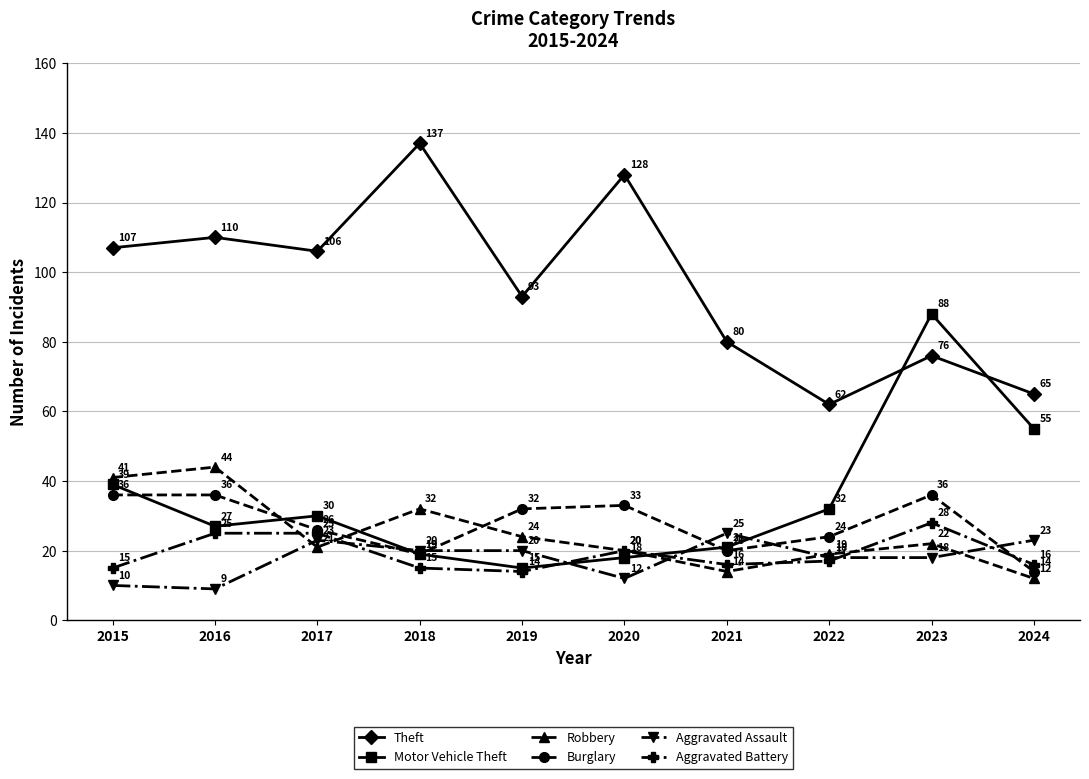

Which category has the lowest value across all series?

2016